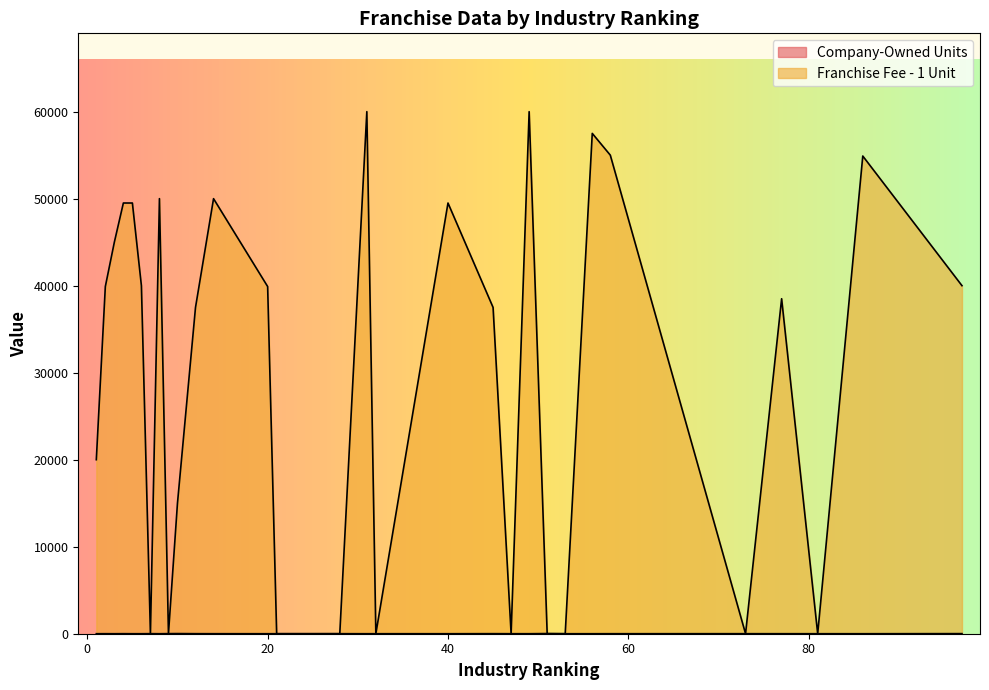

True or false: Franchise Fee - 1 Unit has a value of 22308 at 31.

False